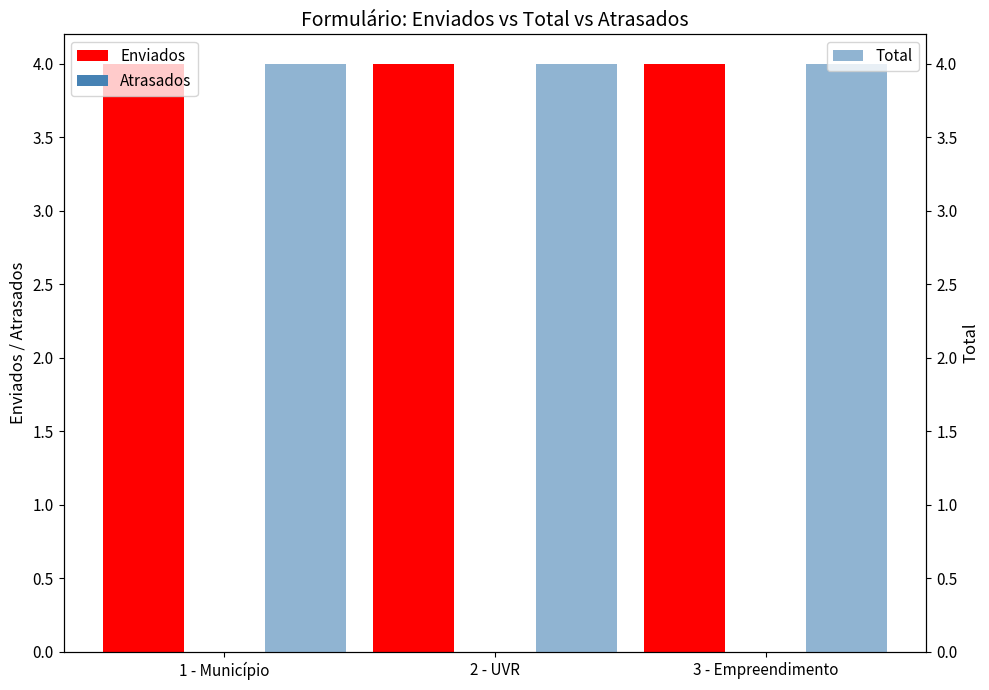

At which label does Total reach its minimum?

1 - Município